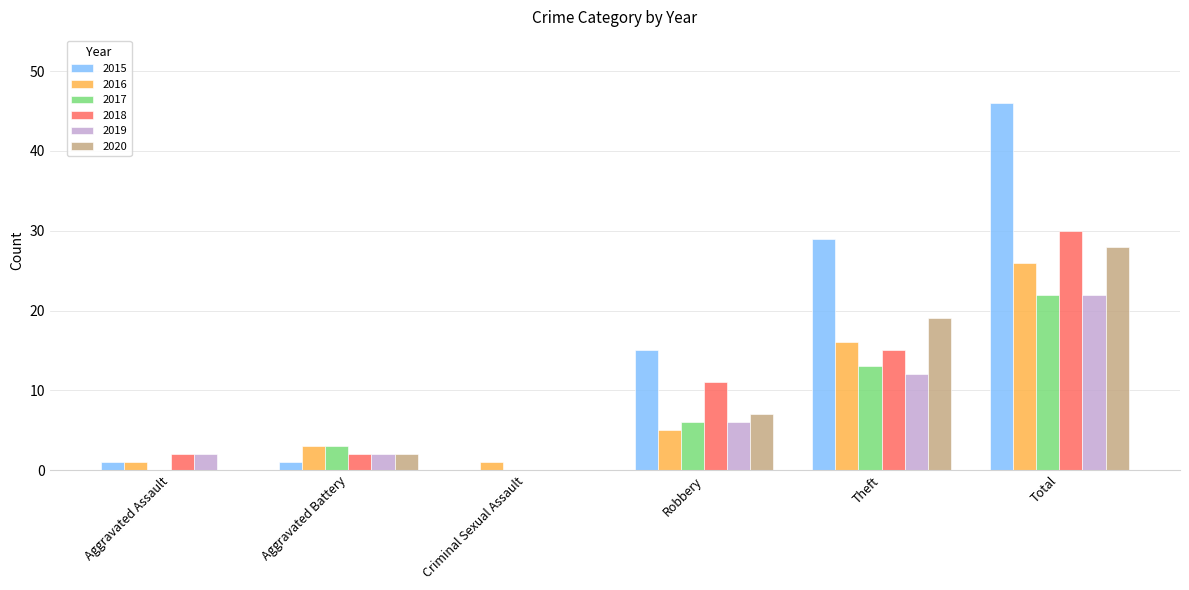

True or false: 2020 has a value of 5 at Theft.

False